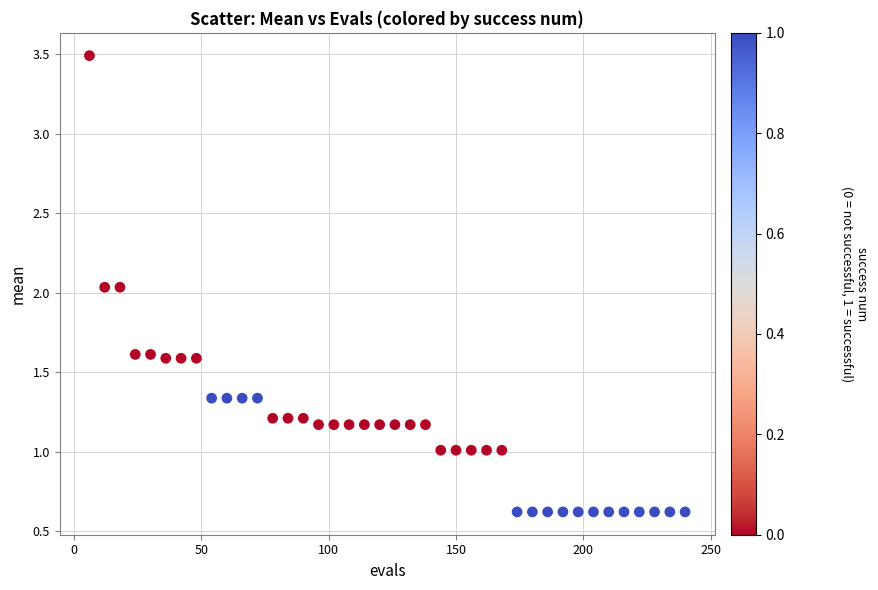

What is the range of Y values (max minus min)?

2.9